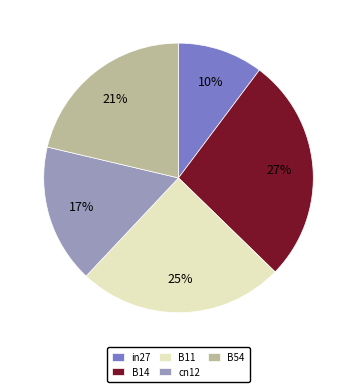

What percentage is the cn12 slice, to the nearest percent?

17%